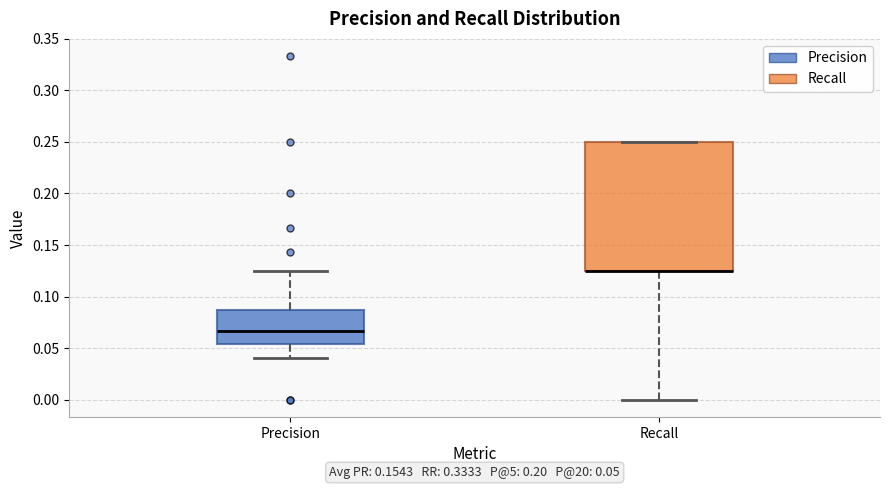

Which box is the tallest, from its lower edge to its upper edge?

Recall